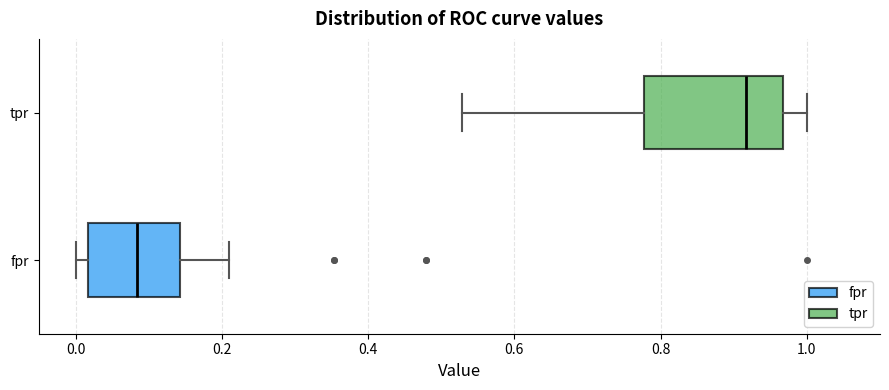

Where does the median line of the box for fpr sit on the x-axis? The values are not printed on the chart, so give them approximately, as read against the axis.

0.08